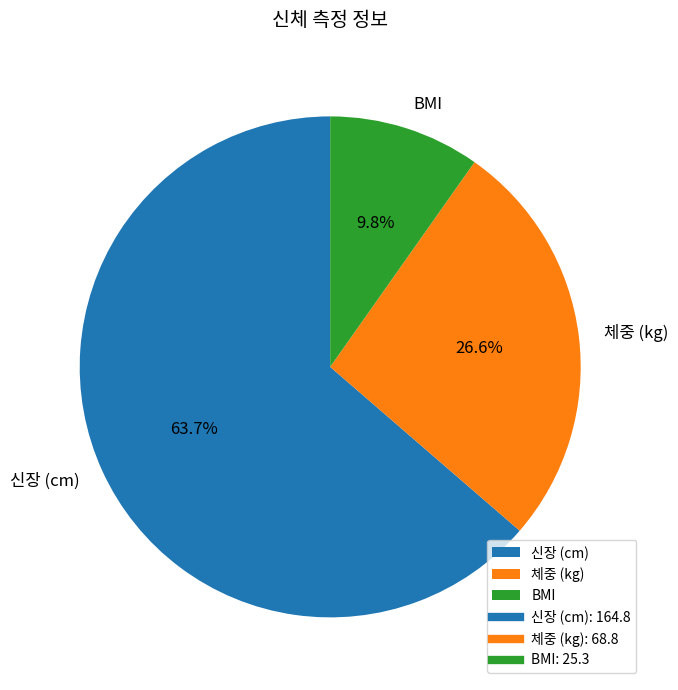

Which category accounts for the majority?

신장 (cm)